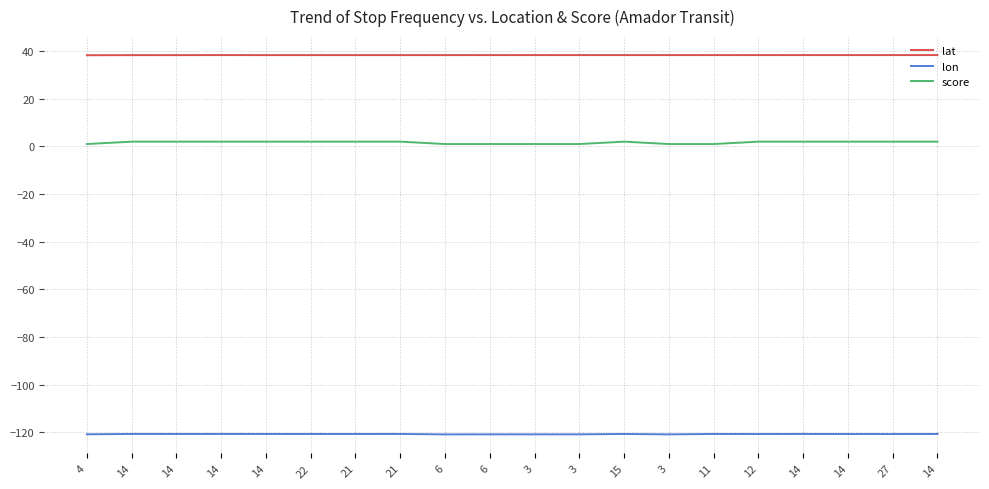

Read the lon value at 6.

-121.0